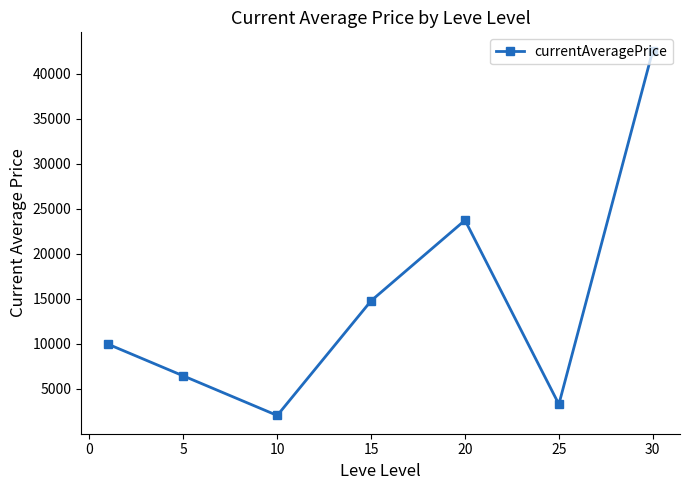

What is the greatest value displayed?

42574.5